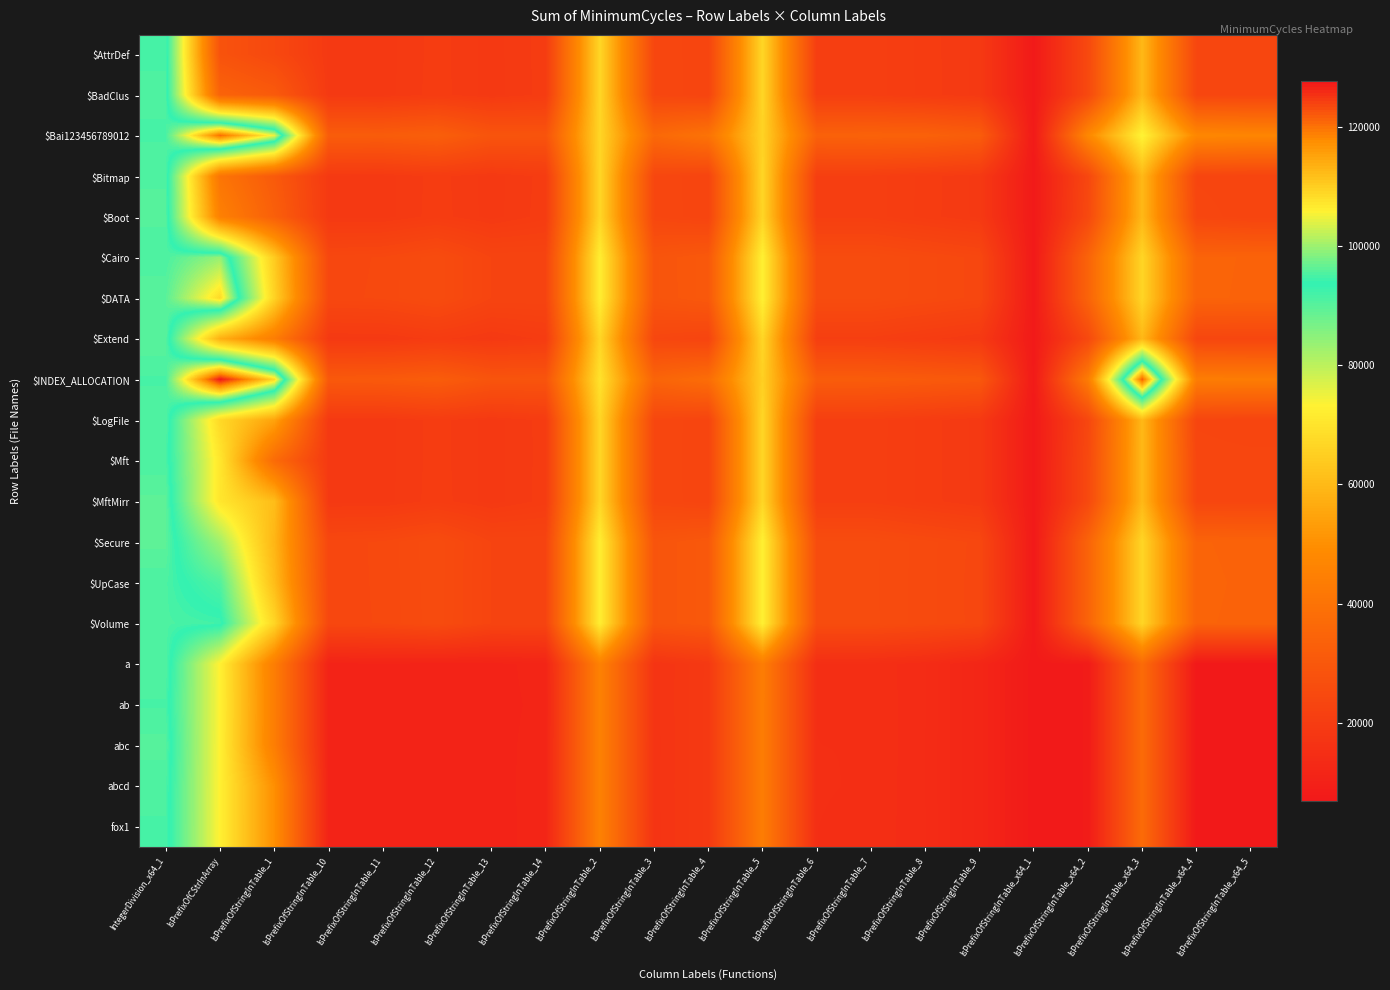

Reading right to left, what are all the values shown in this chart?

$AttrDef: IsPrefixOfStringInTable_x64_5=23724	IsPrefixOfStringInTable_x64_4=23822	IsPrefixOfStringInTable_x64_3=59750	IsPrefixOfStringInTable_x64_2=24654	IsPrefixOfStringInTable_x64_1=7486	IsPrefixOfStringInTable_9=19074	IsPrefixOfStringInTable_8=19984	IsPrefixOfStringInTable_7=20936	IsPrefixOfStringInTable_6=20936	IsPrefixOfStringInTable_5=66954	IsPrefixOfStringInTable_4=23044	IsPrefixOfStringInTable_3=23954	IsPrefixOfStringInTable_2=66916	IsPrefixOfStringInTable_14=19972	IsPrefixOfStringInTable_13=19008	IsPrefixOfStringInTable_12=19942	IsPrefixOfStringInTable_11=18988	IsPrefixOfStringInTable_10=19034	IsPrefixOfStringInTable_1=24470	IsPrefixOfCStrInArray=28198	IntegerDivision_x64_1=95000
$BadClus: IsPrefixOfStringInTable_x64_5=23710	IsPrefixOfStringInTable_x64_4=23874	IsPrefixOfStringInTable_x64_3=59754	IsPrefixOfStringInTable_x64_2=24672	IsPrefixOfStringInTable_x64_1=7488	IsPrefixOfStringInTable_9=19064	IsPrefixOfStringInTable_8=20004	IsPrefixOfStringInTable_7=20932	IsPrefixOfStringInTable_6=20934	IsPrefixOfStringInTable_5=66904	IsPrefixOfStringInTable_4=23060	IsPrefixOfStringInTable_3=23974	IsPrefixOfStringInTable_2=66896	IsPrefixOfStringInTable_14=19942	IsPrefixOfStringInTable_13=19006	IsPrefixOfStringInTable_12=19982	IsPrefixOfStringInTable_11=19014	IsPrefixOfStringInTable_10=19070	IsPrefixOfStringInTable_1=31036	IsPrefixOfCStrInArray=34332	IntegerDivision_x64_1=95186
$Bai123456789012: IsPrefixOfStringInTable_x64_5=46850	IsPrefixOfStringInTable_x64_4=47582	IsPrefixOfStringInTable_x64_3=73694	IsPrefixOfStringInTable_x64_2=47800	IsPrefixOfStringInTable_x64_1=7486	IsPrefixOfStringInTable_9=32020	IsPrefixOfStringInTable_8=33660	IsPrefixOfStringInTable_7=33930	IsPrefixOfStringInTable_6=33638	IsPrefixOfStringInTable_5=66048	IsPrefixOfStringInTable_4=40080	IsPrefixOfStringInTable_3=36220	IsPrefixOfStringInTable_2=66778	IsPrefixOfStringInTable_14=28578	IsPrefixOfStringInTable_13=28822	IsPrefixOfStringInTable_12=32818	IsPrefixOfStringInTable_11=31772	IsPrefixOfStringInTable_10=31884	IsPrefixOfStringInTable_1=104620	IsPrefixOfCStrInArray=120540	IntegerDivision_x64_1=95002
$Bitmap: IsPrefixOfStringInTable_x64_5=23022	IsPrefixOfStringInTable_x64_4=23368	IsPrefixOfStringInTable_x64_3=59774	IsPrefixOfStringInTable_x64_2=23912	IsPrefixOfStringInTable_x64_1=7486	IsPrefixOfStringInTable_9=19066	IsPrefixOfStringInTable_8=20008	IsPrefixOfStringInTable_7=20936	IsPrefixOfStringInTable_6=20936	IsPrefixOfStringInTable_5=66874	IsPrefixOfStringInTable_4=23038	IsPrefixOfStringInTable_3=23952	IsPrefixOfStringInTable_2=66906	IsPrefixOfStringInTable_14=19936	IsPrefixOfStringInTable_13=19006	IsPrefixOfStringInTable_12=19946	IsPrefixOfStringInTable_11=19014	IsPrefixOfStringInTable_10=19060	IsPrefixOfStringInTable_1=30998	IsPrefixOfCStrInArray=40798	IntegerDivision_x64_1=95488
$Boot: IsPrefixOfStringInTable_x64_5=23064	IsPrefixOfStringInTable_x64_4=23878	IsPrefixOfStringInTable_x64_3=59740	IsPrefixOfStringInTable_x64_2=24666	IsPrefixOfStringInTable_x64_1=7492	IsPrefixOfStringInTable_9=19074	IsPrefixOfStringInTable_8=19982	IsPrefixOfStringInTable_7=20936	IsPrefixOfStringInTable_6=20936	IsPrefixOfStringInTable_5=66652	IsPrefixOfStringInTable_4=23048	IsPrefixOfStringInTable_3=23962	IsPrefixOfStringInTable_2=66910	IsPrefixOfStringInTable_14=19994	IsPrefixOfStringInTable_13=19008	IsPrefixOfStringInTable_12=20002	IsPrefixOfStringInTable_11=19006	IsPrefixOfStringInTable_10=19040	IsPrefixOfStringInTable_1=32952	IsPrefixOfCStrInArray=45058	IntegerDivision_x64_1=95678
$Cairo: IsPrefixOfStringInTable_x64_5=34278	IsPrefixOfStringInTable_x64_4=34410	IsPrefixOfStringInTable_x64_3=66712	IsPrefixOfStringInTable_x64_2=34488	IsPrefixOfStringInTable_x64_1=7490	IsPrefixOfStringInTable_9=24158	IsPrefixOfStringInTable_8=25098	IsPrefixOfStringInTable_7=25976	IsPrefixOfStringInTable_6=25956	IsPrefixOfStringInTable_5=73044	IsPrefixOfStringInTable_4=30388	IsPrefixOfStringInTable_3=29018	IsPrefixOfStringInTable_2=72446	IsPrefixOfStringInTable_14=22976	IsPrefixOfStringInTable_13=22986	IsPrefixOfStringInTable_12=25742	IsPrefixOfStringInTable_11=24490	IsPrefixOfStringInTable_10=24164	IsPrefixOfStringInTable_1=64182	IsPrefixOfCStrInArray=99588	IntegerDivision_x64_1=95178
$DATA: IsPrefixOfStringInTable_x64_5=34254	IsPrefixOfStringInTable_x64_4=34404	IsPrefixOfStringInTable_x64_3=66714	IsPrefixOfStringInTable_x64_2=34450	IsPrefixOfStringInTable_x64_1=7486	IsPrefixOfStringInTable_9=24152	IsPrefixOfStringInTable_8=25090	IsPrefixOfStringInTable_7=25974	IsPrefixOfStringInTable_6=25972	IsPrefixOfStringInTable_5=73098	IsPrefixOfStringInTable_4=30378	IsPrefixOfStringInTable_3=29000	IsPrefixOfStringInTable_2=72492	IsPrefixOfStringInTable_14=22988	IsPrefixOfStringInTable_13=22986	IsPrefixOfStringInTable_12=25760	IsPrefixOfStringInTable_11=24538	IsPrefixOfStringInTable_10=24206	IsPrefixOfStringInTable_1=66022	IsPrefixOfCStrInArray=108628	IntegerDivision_x64_1=95992
$Extend: IsPrefixOfStringInTable_x64_5=23708	IsPrefixOfStringInTable_x64_4=23844	IsPrefixOfStringInTable_x64_3=59726	IsPrefixOfStringInTable_x64_2=24650	IsPrefixOfStringInTable_x64_1=7486	IsPrefixOfStringInTable_9=19060	IsPrefixOfStringInTable_8=19984	IsPrefixOfStringInTable_7=20934	IsPrefixOfStringInTable_6=20934	IsPrefixOfStringInTable_5=66928	IsPrefixOfStringInTable_4=23056	IsPrefixOfStringInTable_3=23950	IsPrefixOfStringInTable_2=66874	IsPrefixOfStringInTable_14=19942	IsPrefixOfStringInTable_13=19006	IsPrefixOfStringInTable_12=19960	IsPrefixOfStringInTable_11=19012	IsPrefixOfStringInTable_10=19038	IsPrefixOfStringInTable_1=43960	IsPrefixOfCStrInArray=57714	IntegerDivision_x64_1=95972
$INDEX_ALLOCATION: IsPrefixOfStringInTable_x64_5=43622	IsPrefixOfStringInTable_x64_4=43828	IsPrefixOfStringInTable_x64_3=121558	IsPrefixOfStringInTable_x64_2=43500	IsPrefixOfStringInTable_x64_1=7486	IsPrefixOfStringInTable_9=30346	IsPrefixOfStringInTable_8=31068	IsPrefixOfStringInTable_7=31754	IsPrefixOfStringInTable_6=31918	IsPrefixOfStringInTable_5=65382	IsPrefixOfStringInTable_4=37990	IsPrefixOfStringInTable_3=34782	IsPrefixOfStringInTable_2=69730	IsPrefixOfStringInTable_14=28818	IsPrefixOfStringInTable_13=28874	IsPrefixOfStringInTable_12=31972	IsPrefixOfStringInTable_11=30858	IsPrefixOfStringInTable_10=30530	IsPrefixOfStringInTable_1=108688	IsPrefixOfCStrInArray=127576	IntegerDivision_x64_1=94998
$LogFile: IsPrefixOfStringInTable_x64_5=23008	IsPrefixOfStringInTable_x64_4=23370	IsPrefixOfStringInTable_x64_3=59746	IsPrefixOfStringInTable_x64_2=23914	IsPrefixOfStringInTable_x64_1=7486	IsPrefixOfStringInTable_9=19058	IsPrefixOfStringInTable_8=20010	IsPrefixOfStringInTable_7=20938	IsPrefixOfStringInTable_6=20936	IsPrefixOfStringInTable_5=66902	IsPrefixOfStringInTable_4=23058	IsPrefixOfStringInTable_3=23952	IsPrefixOfStringInTable_2=66834	IsPrefixOfStringInTable_14=19938	IsPrefixOfStringInTable_13=19006	IsPrefixOfStringInTable_12=19950	IsPrefixOfStringInTable_11=19010	IsPrefixOfStringInTable_10=19034	IsPrefixOfStringInTable_1=54788	IsPrefixOfCStrInArray=67372	IntegerDivision_x64_1=95494
$Mft: IsPrefixOfStringInTable_x64_5=23714	IsPrefixOfStringInTable_x64_4=23828	IsPrefixOfStringInTable_x64_3=59772	IsPrefixOfStringInTable_x64_2=24658	IsPrefixOfStringInTable_x64_1=7490	IsPrefixOfStringInTable_9=19056	IsPrefixOfStringInTable_8=20002	IsPrefixOfStringInTable_7=20936	IsPrefixOfStringInTable_6=20940	IsPrefixOfStringInTable_5=66880	IsPrefixOfStringInTable_4=23028	IsPrefixOfStringInTable_3=23958	IsPrefixOfStringInTable_2=66942	IsPrefixOfStringInTable_14=19936	IsPrefixOfStringInTable_13=19006	IsPrefixOfStringInTable_12=19956	IsPrefixOfStringInTable_11=19014	IsPrefixOfStringInTable_10=19044	IsPrefixOfStringInTable_1=37110	IsPrefixOfCStrInArray=70678	IntegerDivision_x64_1=95186
$MftMirr: IsPrefixOfStringInTable_x64_5=23710	IsPrefixOfStringInTable_x64_4=23850	IsPrefixOfStringInTable_x64_3=59736	IsPrefixOfStringInTable_x64_2=24674	IsPrefixOfStringInTable_x64_1=7484	IsPrefixOfStringInTable_9=19082	IsPrefixOfStringInTable_8=20004	IsPrefixOfStringInTable_7=20936	IsPrefixOfStringInTable_6=20936	IsPrefixOfStringInTable_5=66864	IsPrefixOfStringInTable_4=23054	IsPrefixOfStringInTable_3=23952	IsPrefixOfStringInTable_2=66924	IsPrefixOfStringInTable_14=19948	IsPrefixOfStringInTable_13=18992	IsPrefixOfStringInTable_12=20004	IsPrefixOfStringInTable_11=19014	IsPrefixOfStringInTable_10=19048	IsPrefixOfStringInTable_1=60852	IsPrefixOfCStrInArray=70666	IntegerDivision_x64_1=96184
$Secure: IsPrefixOfStringInTable_x64_5=34224	IsPrefixOfStringInTable_x64_4=34348	IsPrefixOfStringInTable_x64_3=66716	IsPrefixOfStringInTable_x64_2=34454	IsPrefixOfStringInTable_x64_1=7486	IsPrefixOfStringInTable_9=24218	IsPrefixOfStringInTable_8=25094	IsPrefixOfStringInTable_7=25974	IsPrefixOfStringInTable_6=26020	IsPrefixOfStringInTable_5=73096	IsPrefixOfStringInTable_4=30380	IsPrefixOfStringInTable_3=29036	IsPrefixOfStringInTable_2=72462	IsPrefixOfStringInTable_14=22962	IsPrefixOfStringInTable_13=22990	IsPrefixOfStringInTable_12=25800	IsPrefixOfStringInTable_11=24524	IsPrefixOfStringInTable_10=24164	IsPrefixOfStringInTable_1=59152	IsPrefixOfCStrInArray=82630	IntegerDivision_x64_1=96178
$UpCase: IsPrefixOfStringInTable_x64_5=34254	IsPrefixOfStringInTable_x64_4=34390	IsPrefixOfStringInTable_x64_3=66714	IsPrefixOfStringInTable_x64_2=34462	IsPrefixOfStringInTable_x64_1=7484	IsPrefixOfStringInTable_9=24148	IsPrefixOfStringInTable_8=25092	IsPrefixOfStringInTable_7=25970	IsPrefixOfStringInTable_6=25970	IsPrefixOfStringInTable_5=73074	IsPrefixOfStringInTable_4=30380	IsPrefixOfStringInTable_3=29036	IsPrefixOfStringInTable_2=72456	IsPrefixOfStringInTable_14=22928	IsPrefixOfStringInTable_13=22970	IsPrefixOfStringInTable_12=25738	IsPrefixOfStringInTable_11=24506	IsPrefixOfStringInTable_10=24170	IsPrefixOfStringInTable_1=60772	IsPrefixOfCStrInArray=90600	IntegerDivision_x64_1=95192
$Volume: IsPrefixOfStringInTable_x64_5=34244	IsPrefixOfStringInTable_x64_4=34354	IsPrefixOfStringInTable_x64_3=66710	IsPrefixOfStringInTable_x64_2=34466	IsPrefixOfStringInTable_x64_1=7488	IsPrefixOfStringInTable_9=24170	IsPrefixOfStringInTable_8=25090	IsPrefixOfStringInTable_7=25974	IsPrefixOfStringInTable_6=26008	IsPrefixOfStringInTable_5=73094	IsPrefixOfStringInTable_4=30386	IsPrefixOfStringInTable_3=29040	IsPrefixOfStringInTable_2=72488	IsPrefixOfStringInTable_14=22990	IsPrefixOfStringInTable_13=22988	IsPrefixOfStringInTable_12=25706	IsPrefixOfStringInTable_11=24488	IsPrefixOfStringInTable_10=24154	IsPrefixOfStringInTable_1=66700	IsPrefixOfCStrInArray=94606	IntegerDivision_x64_1=95188
a: IsPrefixOfStringInTable_x64_5=7006	IsPrefixOfStringInTable_x64_4=7006	IsPrefixOfStringInTable_x64_3=37160	IsPrefixOfStringInTable_x64_2=7982	IsPrefixOfStringInTable_x64_1=7484	IsPrefixOfStringInTable_9=11960	IsPrefixOfStringInTable_8=14078	IsPrefixOfStringInTable_7=14948	IsPrefixOfStringInTable_6=15002	IsPrefixOfStringInTable_5=43810	IsPrefixOfStringInTable_4=18920	IsPrefixOfStringInTable_3=17168	IsPrefixOfStringInTable_2=45460	IsPrefixOfStringInTable_14=11532	IsPrefixOfStringInTable_13=10976	IsPrefixOfStringInTable_12=10982	IsPrefixOfStringInTable_11=11152	IsPrefixOfStringInTable_10=10988	IsPrefixOfStringInTable_1=43952	IsPrefixOfCStrInArray=72860	IntegerDivision_x64_1=95514
ab: IsPrefixOfStringInTable_x64_5=6996	IsPrefixOfStringInTable_x64_4=7006	IsPrefixOfStringInTable_x64_3=37164	IsPrefixOfStringInTable_x64_2=7980	IsPrefixOfStringInTable_x64_1=7490	IsPrefixOfStringInTable_9=11962	IsPrefixOfStringInTable_8=14078	IsPrefixOfStringInTable_7=14970	IsPrefixOfStringInTable_6=15000	IsPrefixOfStringInTable_5=43804	IsPrefixOfStringInTable_4=18942	IsPrefixOfStringInTable_3=17166	IsPrefixOfStringInTable_2=45462	IsPrefixOfStringInTable_14=11420	IsPrefixOfStringInTable_13=10974	IsPrefixOfStringInTable_12=10984	IsPrefixOfStringInTable_11=11144	IsPrefixOfStringInTable_10=10978	IsPrefixOfStringInTable_1=44026	IsPrefixOfCStrInArray=73074	IntegerDivision_x64_1=95008
abc: IsPrefixOfStringInTable_x64_5=6998	IsPrefixOfStringInTable_x64_4=7006	IsPrefixOfStringInTable_x64_3=37160	IsPrefixOfStringInTable_x64_2=7980	IsPrefixOfStringInTable_x64_1=7488	IsPrefixOfStringInTable_9=11962	IsPrefixOfStringInTable_8=14060	IsPrefixOfStringInTable_7=14996	IsPrefixOfStringInTable_6=15002	IsPrefixOfStringInTable_5=43802	IsPrefixOfStringInTable_4=18942	IsPrefixOfStringInTable_3=17140	IsPrefixOfStringInTable_2=45462	IsPrefixOfStringInTable_14=11526	IsPrefixOfStringInTable_13=10970	IsPrefixOfStringInTable_12=10984	IsPrefixOfStringInTable_11=11150	IsPrefixOfStringInTable_10=10982	IsPrefixOfStringInTable_1=43954	IsPrefixOfCStrInArray=72876	IntegerDivision_x64_1=95750
abcd: IsPrefixOfStringInTable_x64_5=6994	IsPrefixOfStringInTable_x64_4=7008	IsPrefixOfStringInTable_x64_3=37164	IsPrefixOfStringInTable_x64_2=7982	IsPrefixOfStringInTable_x64_1=7490	IsPrefixOfStringInTable_9=11962	IsPrefixOfStringInTable_8=14048	IsPrefixOfStringInTable_7=14974	IsPrefixOfStringInTable_6=15024	IsPrefixOfStringInTable_5=43788	IsPrefixOfStringInTable_4=18942	IsPrefixOfStringInTable_3=17160	IsPrefixOfStringInTable_2=45464	IsPrefixOfStringInTable_14=11540	IsPrefixOfStringInTable_13=10976	IsPrefixOfStringInTable_12=10982	IsPrefixOfStringInTable_11=11146	IsPrefixOfStringInTable_10=10984	IsPrefixOfStringInTable_1=49996	IsPrefixOfCStrInArray=72894	IntegerDivision_x64_1=95204
fox1: IsPrefixOfStringInTable_x64_5=6998	IsPrefixOfStringInTable_x64_4=7008	IsPrefixOfStringInTable_x64_3=37168	IsPrefixOfStringInTable_x64_2=7982	IsPrefixOfStringInTable_x64_1=7486	IsPrefixOfStringInTable_9=11960	IsPrefixOfStringInTable_8=14086	IsPrefixOfStringInTable_7=14916	IsPrefixOfStringInTable_6=15004	IsPrefixOfStringInTable_5=43798	IsPrefixOfStringInTable_4=18944	IsPrefixOfStringInTable_3=17138	IsPrefixOfStringInTable_2=45452	IsPrefixOfStringInTable_14=11518	IsPrefixOfStringInTable_13=10976	IsPrefixOfStringInTable_12=10982	IsPrefixOfStringInTable_11=11148	IsPrefixOfStringInTable_10=10982	IsPrefixOfStringInTable_1=50016	IsPrefixOfCStrInArray=72856	IntegerDivision_x64_1=95028